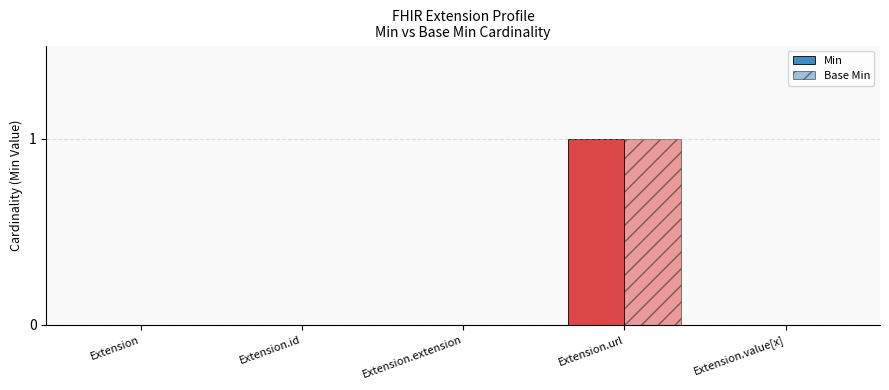

How many distinct data groups are displayed?

2